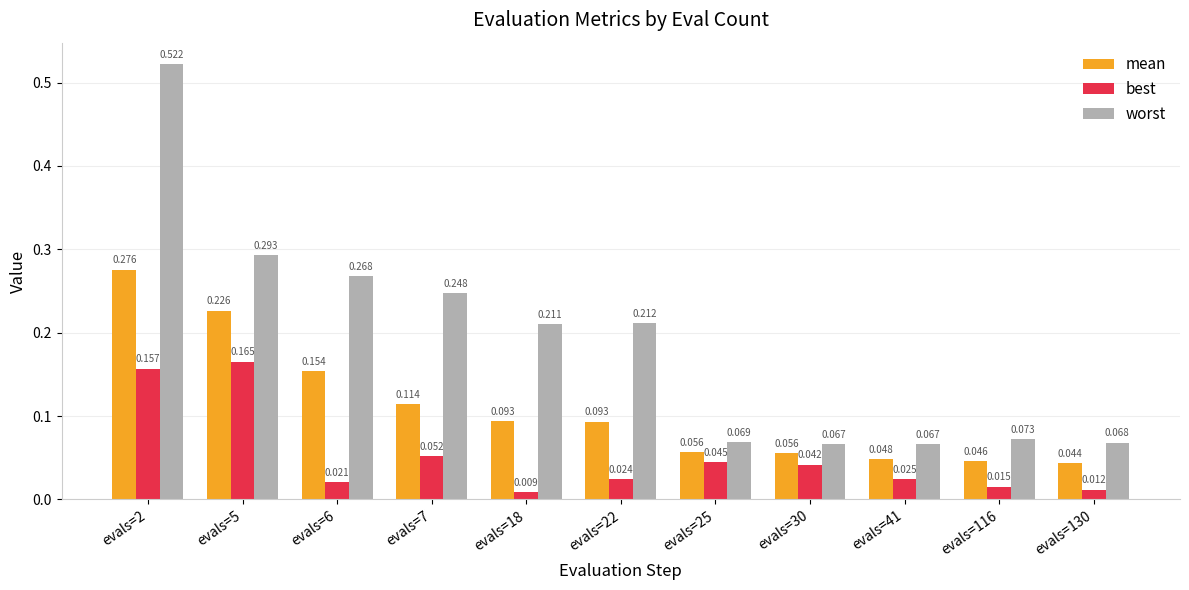

What is the sum of all mean values?

1.2